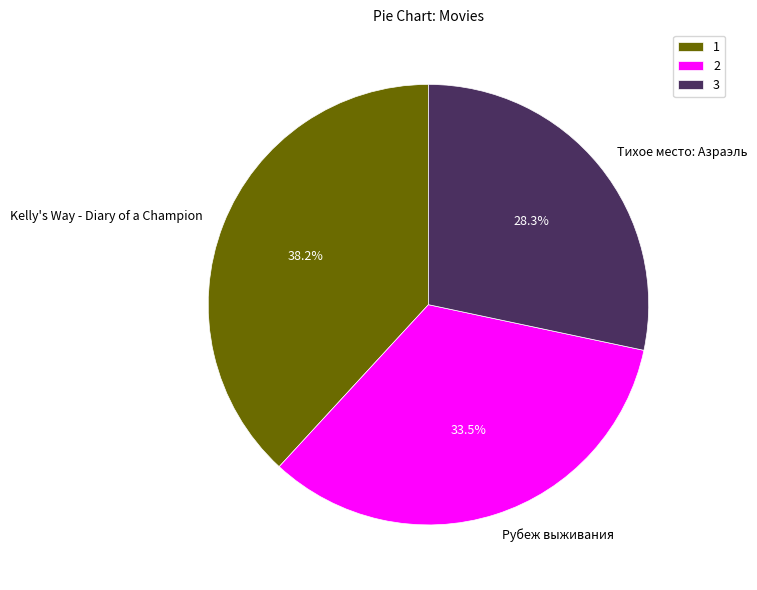

Does Рубеж выживания represent more than half of the total?

No